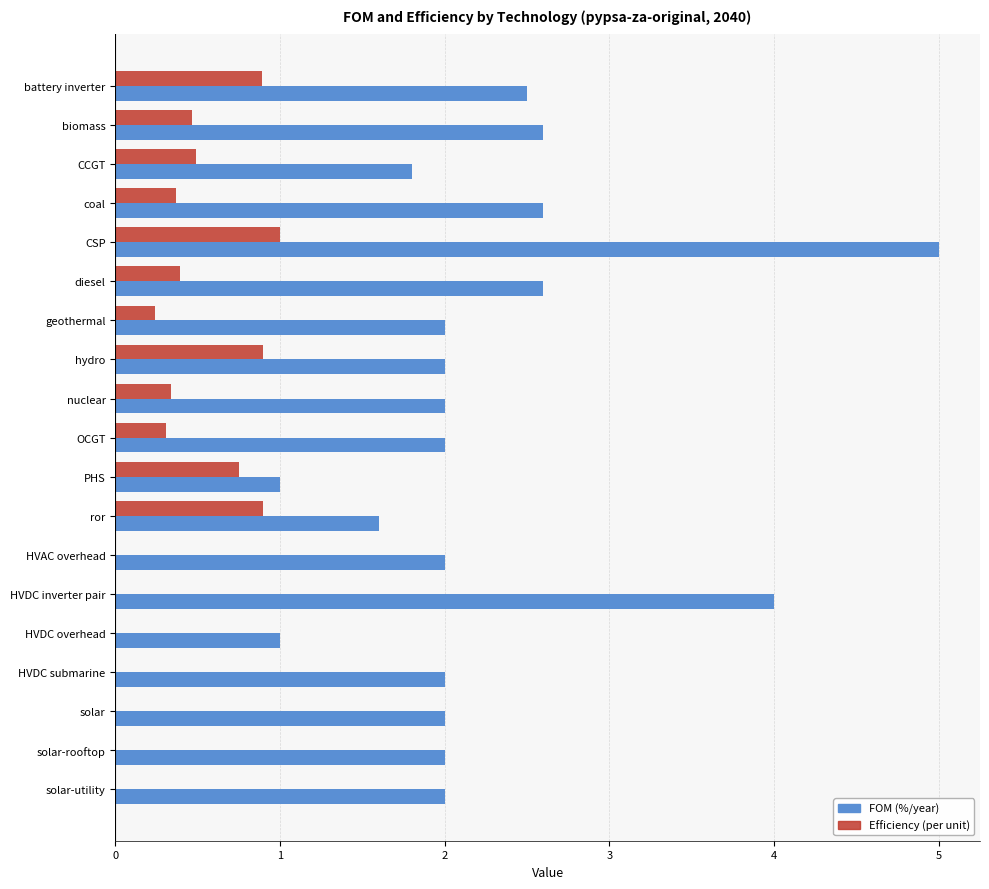

The FOM (%/year) series shows 3.4 at diesel. True or false?

False